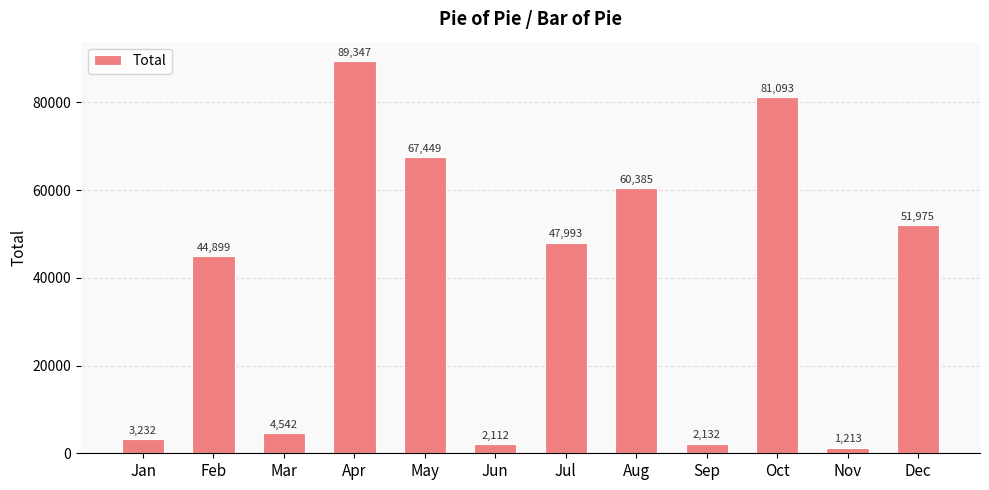

Reading right to left, what are all the values shown in this chart?

Dec=51975	Nov=1213	Oct=81093	Sep=2132	Aug=60385	Jul=47993	Jun=2112	May=67449	Apr=89347	Mar=4542	Feb=44899	Jan=3232